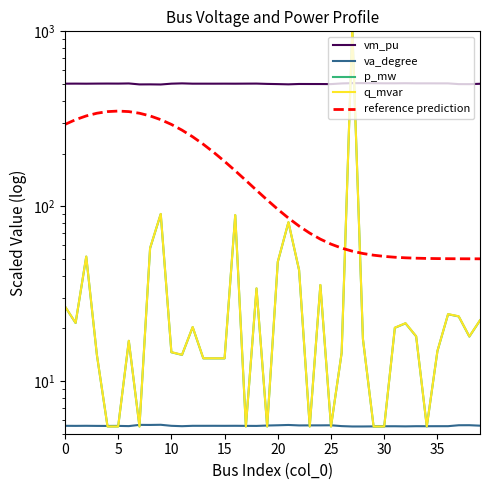

What is the value of the q_mvar point at the 26th from the left?

5.5